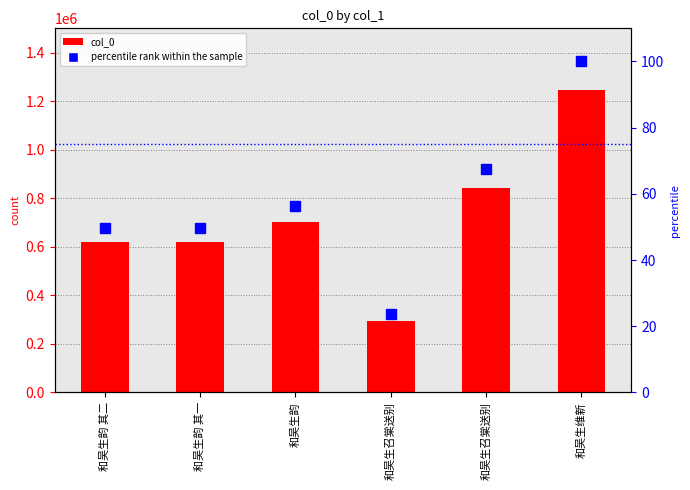

The value of percentile rank within the sample at 和吴生召棠送别 is 100.4. True or false?

False